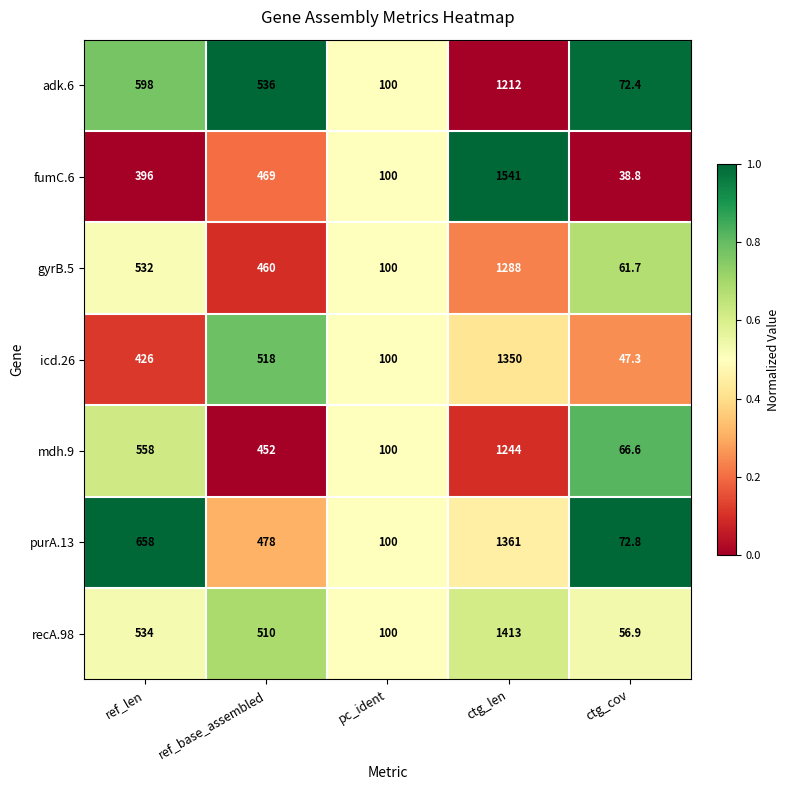

Where is mdh.9 nearest to the value 655?

ref_len